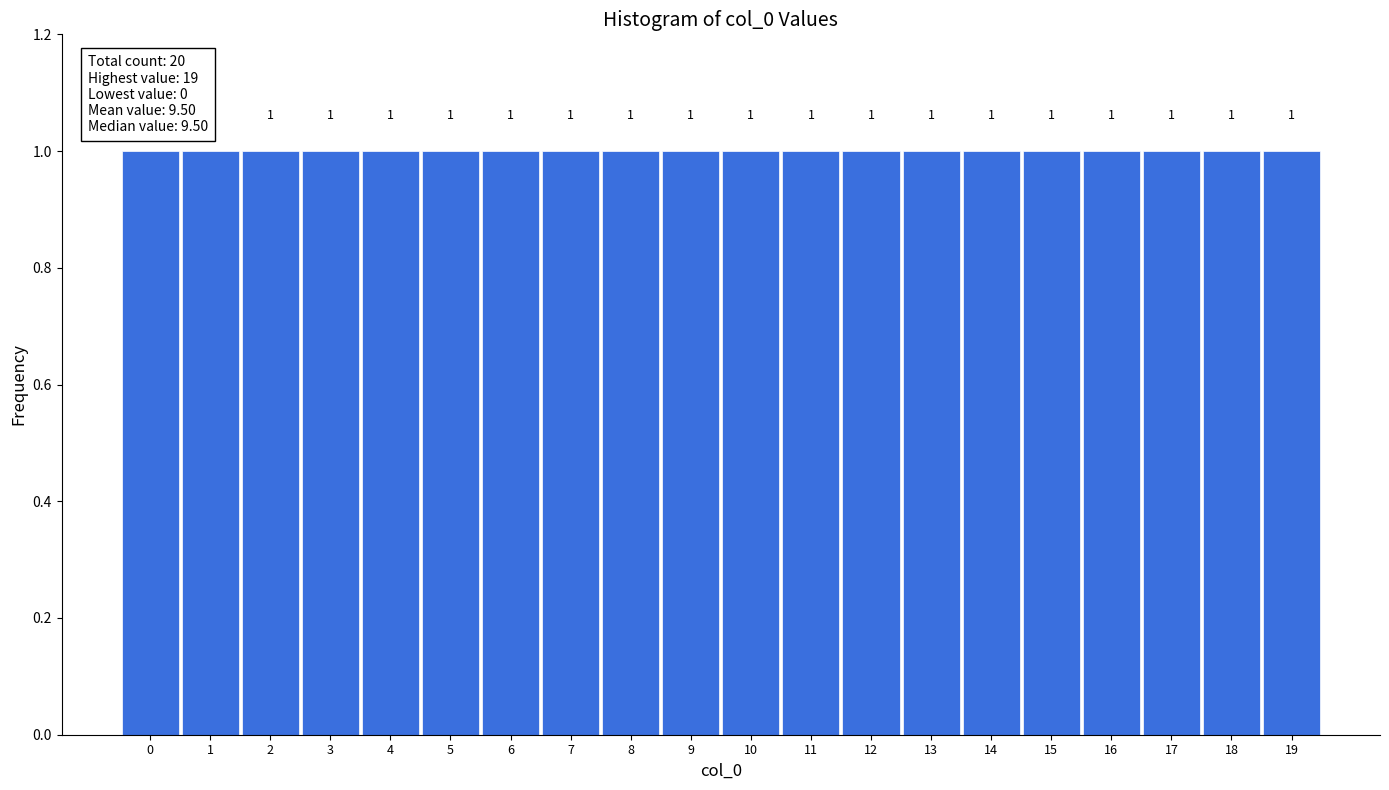

Reading left to right, list every bar in this chart as the range it spans on the x-axis followed by its height.

-0.5 to 0.5: 1
0.5 to 1.5: 1
1.5 to 2.5: 1
2.5 to 3.5: 1
3.5 to 4.5: 1
4.5 to 5.5: 1
5.5 to 6.5: 1
6.5 to 7.5: 1
7.5 to 8.5: 1
8.5 to 9.5: 1
9.5 to 10.5: 1
10.5 to 11.5: 1
11.5 to 12.5: 1
12.5 to 13.5: 1
13.5 to 14.5: 1
14.5 to 15.5: 1
15.5 to 16.5: 1
16.5 to 17.5: 1
17.5 to 18.5: 1
18.5 to 19.5: 1